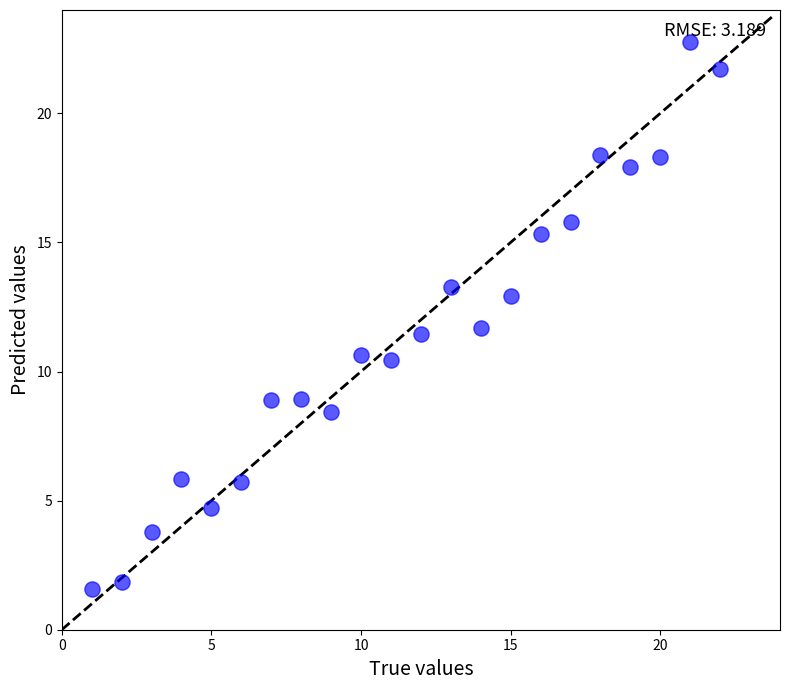

What is the range of X values (max minus min)?

21.0